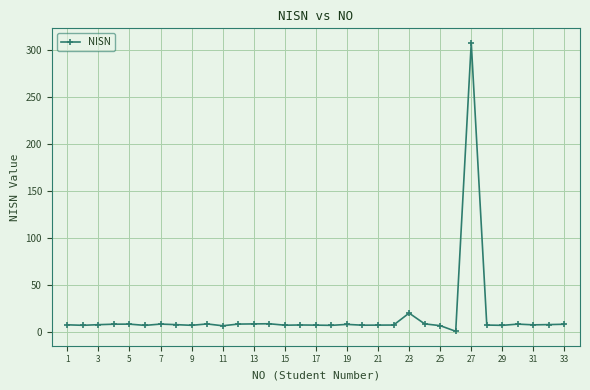

How many series are shown in this chart?

1